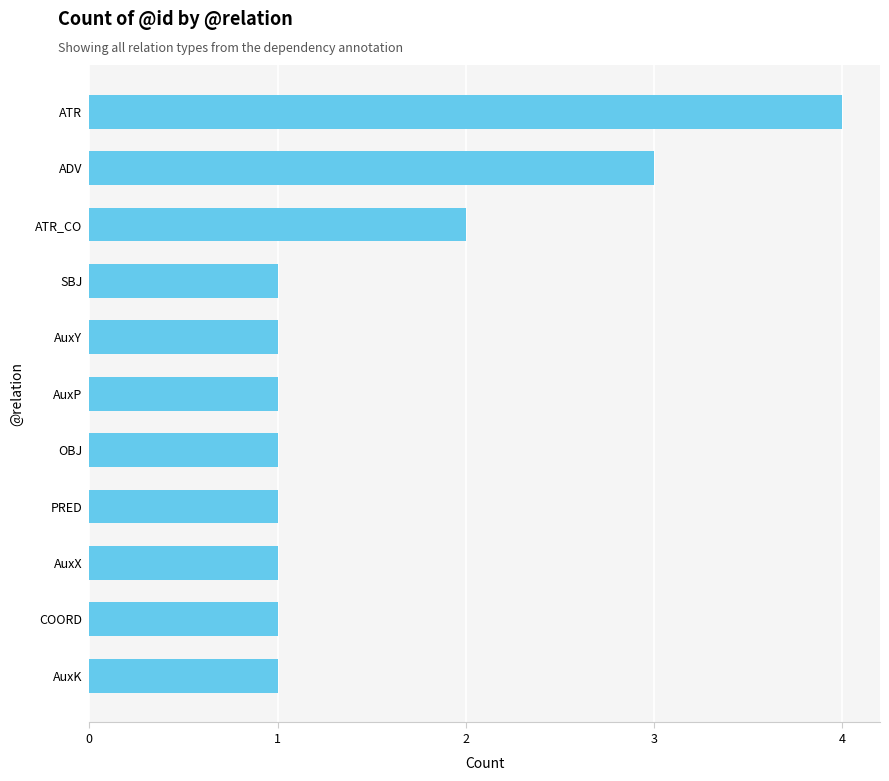

What is the greatest value displayed?

4